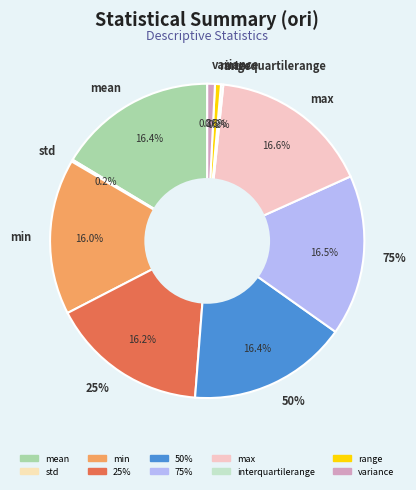

Count the number of slices in the pie.

10